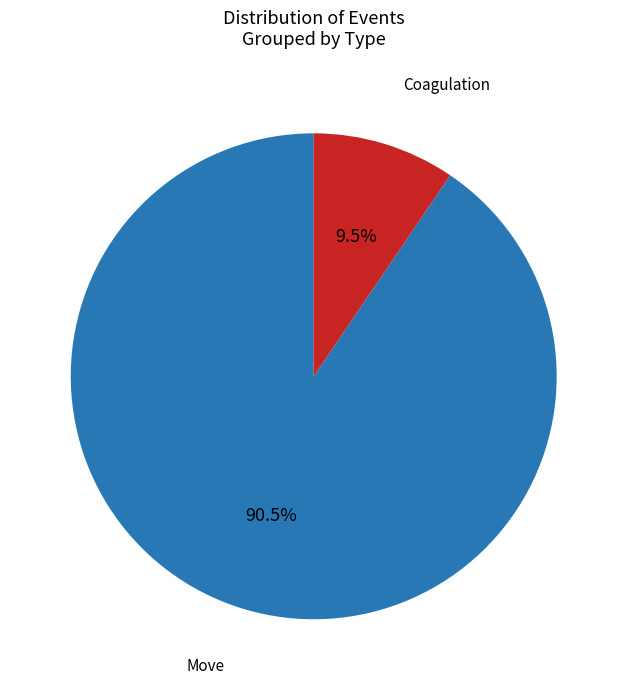

What is the smallest slice in the pie chart?

Coagulation